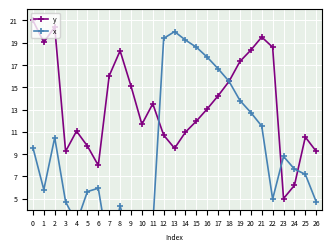

Reading left to right, what are all the values shown in this chart?

y: 21.0	19.0	20.4	9.2	11.1	9.7	8.0	16.0	18.3	15.1	11.7	13.5	10.7	9.5	11.0	12.0	13.1	14.2	15.5	17.3	18.3	19.5	18.6	5.0	6.2	10.5	9.2
x: 9.6	5.8	10.5	4.7	2.8	5.6	5.9	0.0	4.3	0.9	2.2	2.6	19.4	20.0	19.2	18.6	17.7	16.7	15.5	13.8	12.7	11.5	5.0	8.8	7.7	7.2	4.7